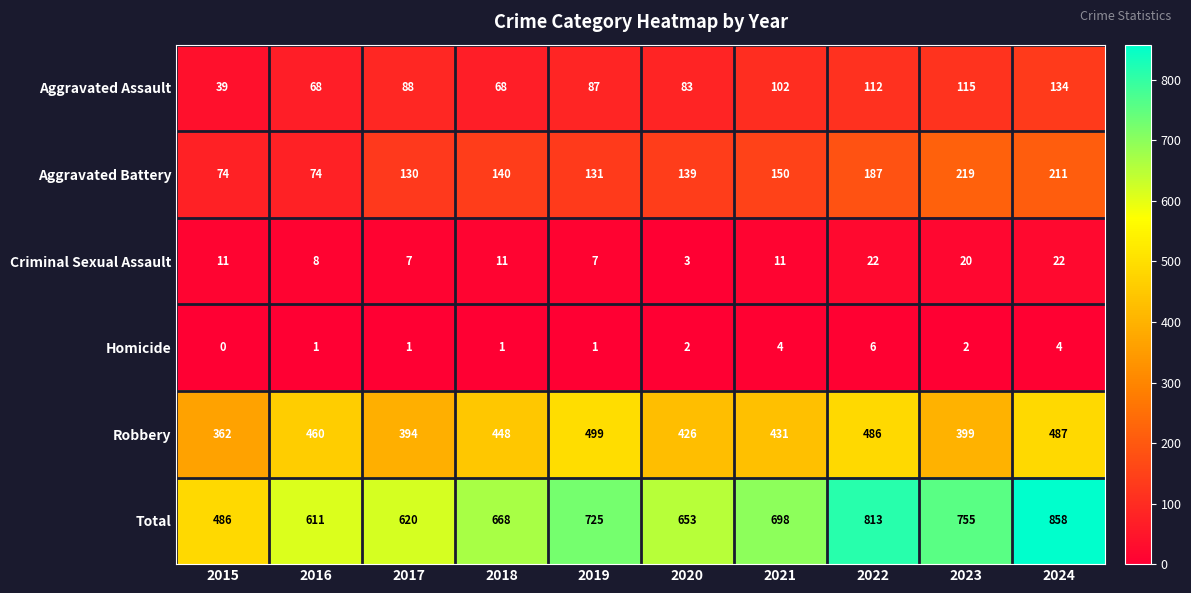

What is the spread (max minus min) of values at 2015?

486